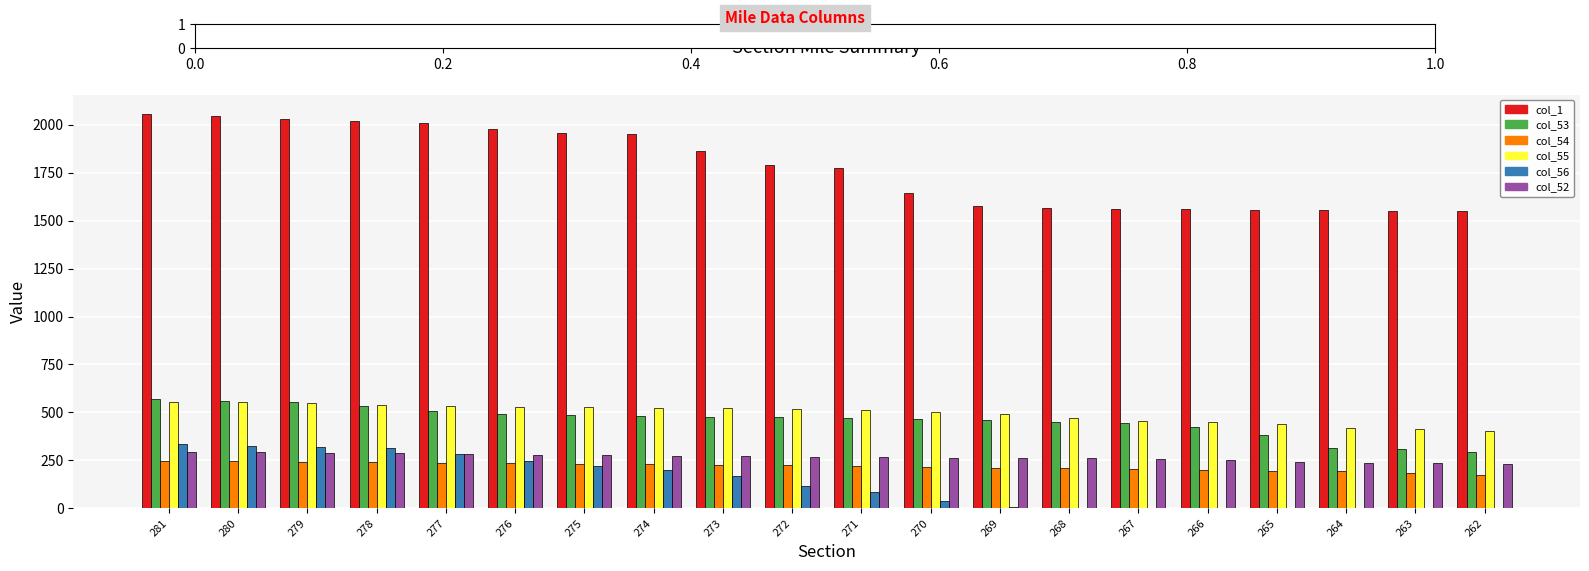

What is the total value across all series at 268?

2958.9